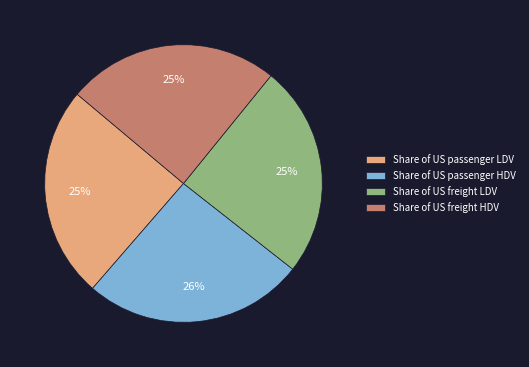

Do Share of US passenger HDV and Share of US passenger LDV together represent more than half of the pie?

Yes